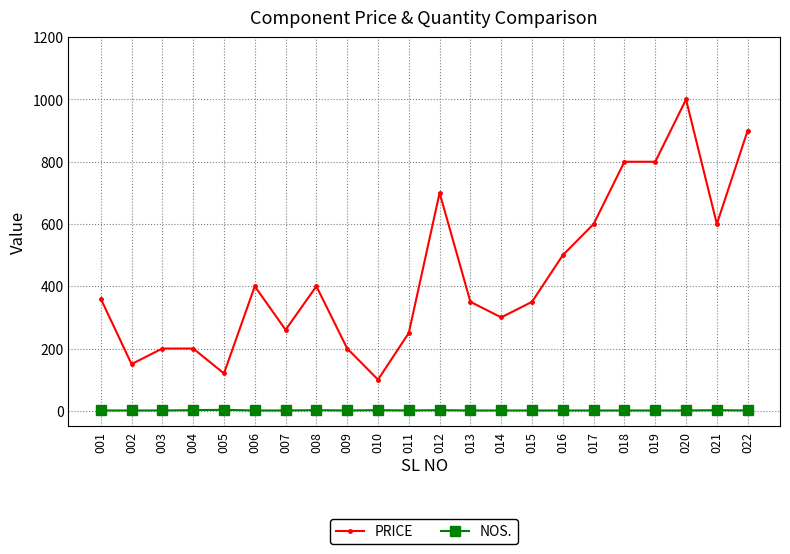

List the series in order of their peak value, lowest first.

NOS., PRICE